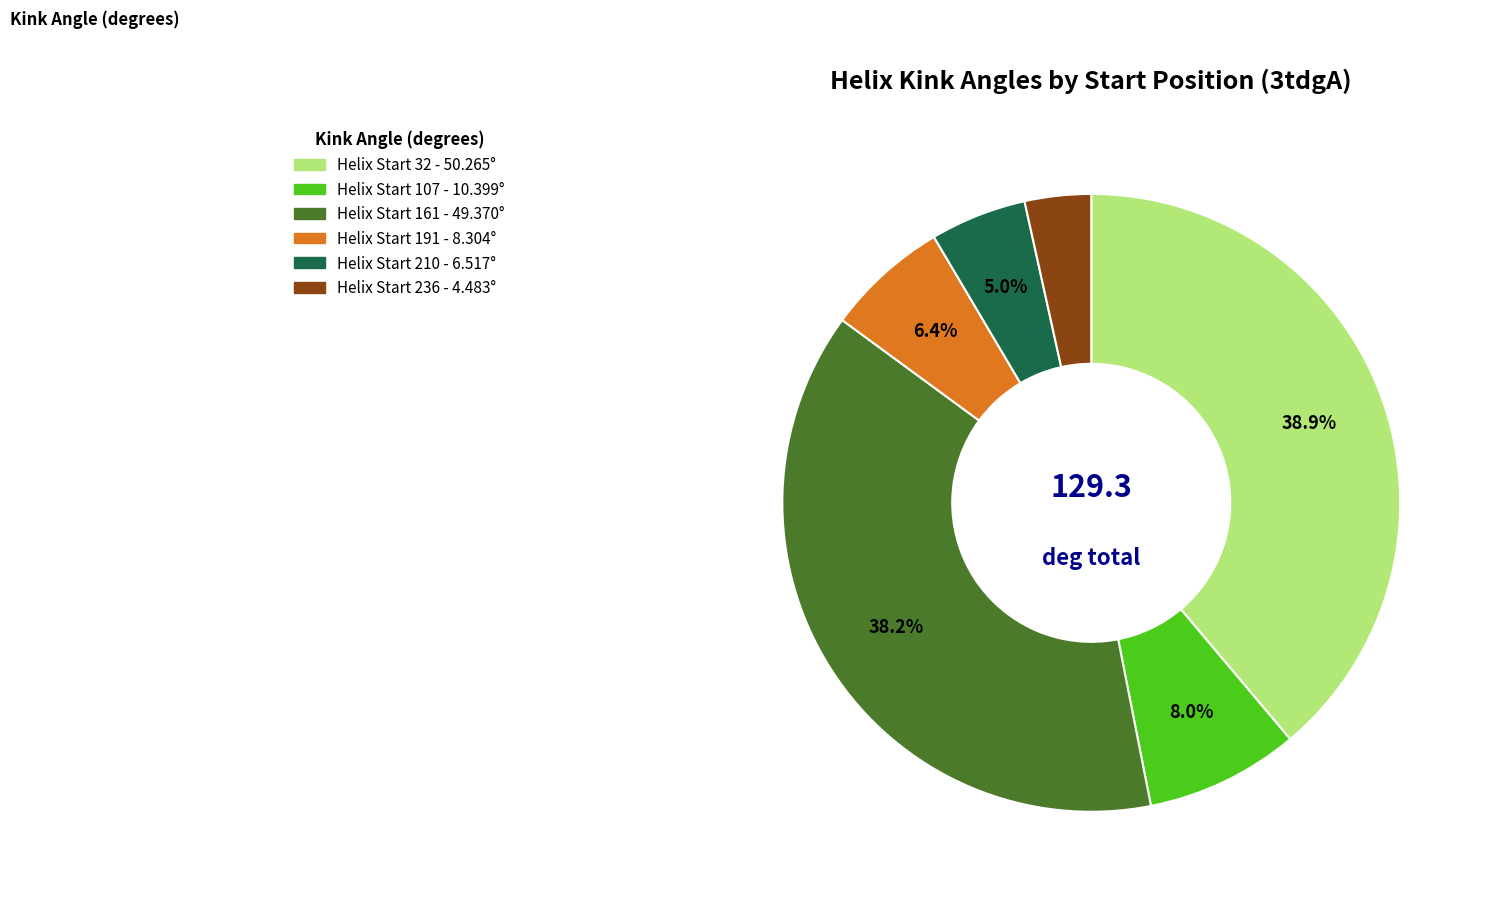

How many segments does this pie chart have?

6